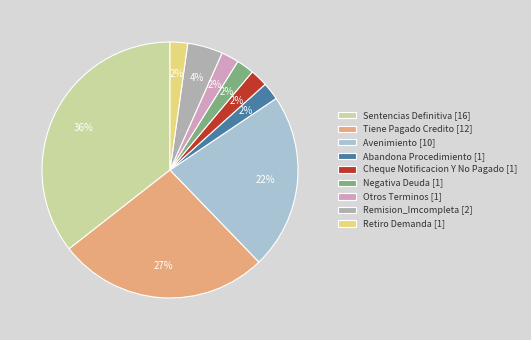

How many segments does this pie chart have?

9